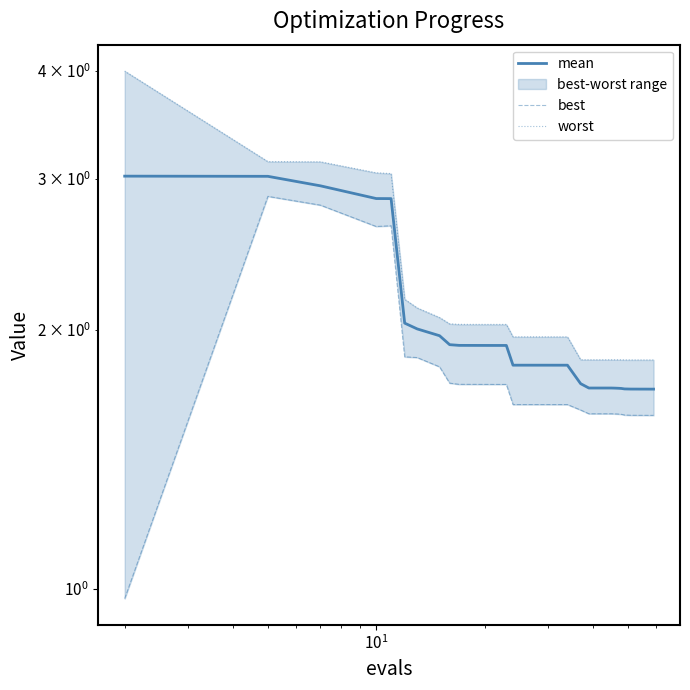

Does the chart display data point markers on the line(s)?

No